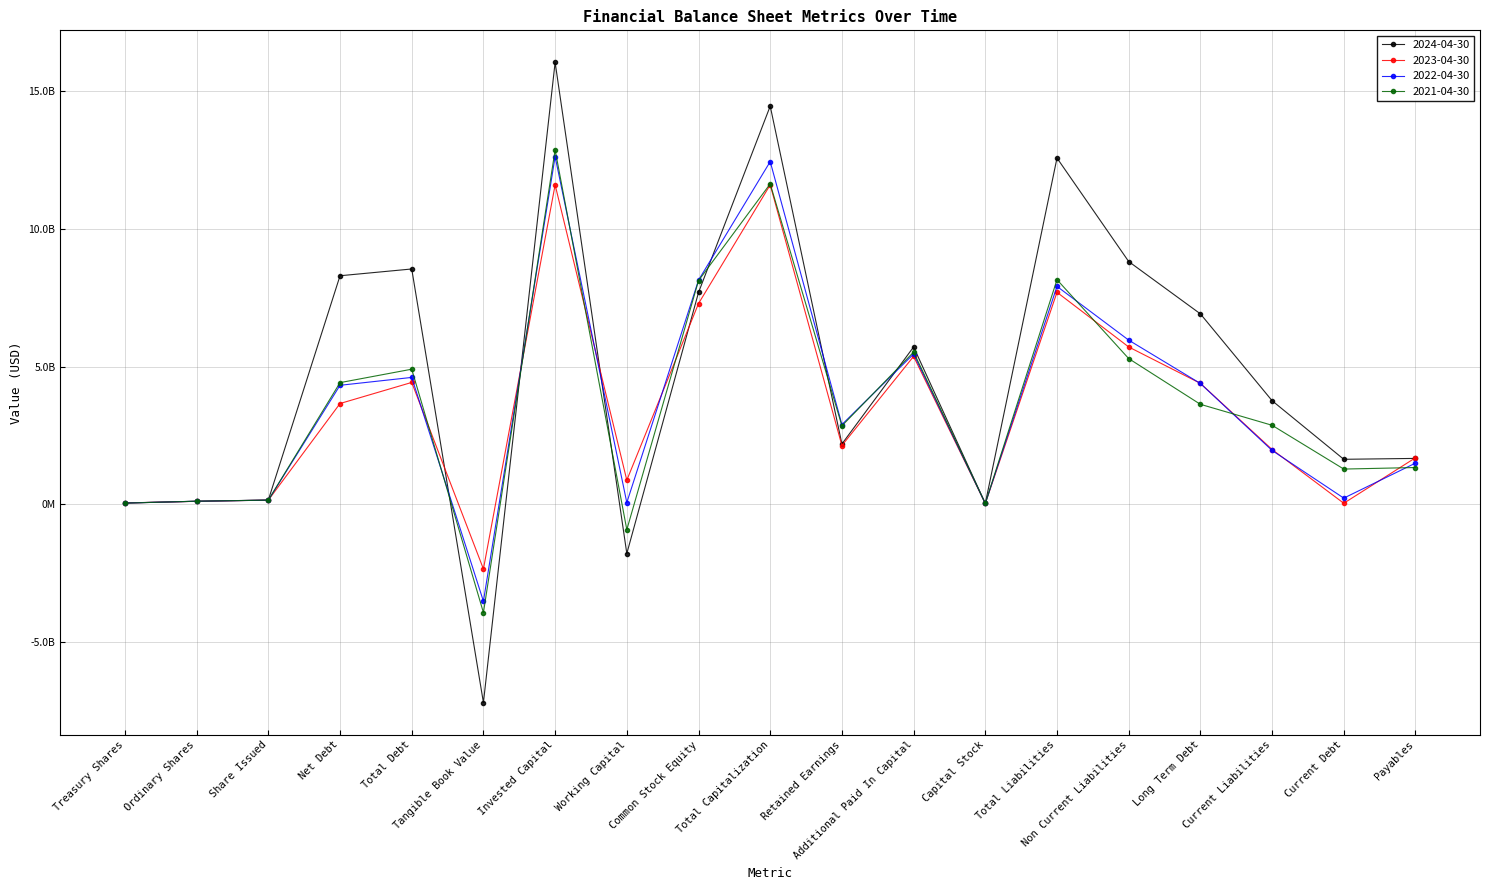

Where is 2023-04-30 nearest to the value 4624800000?

Total Debt